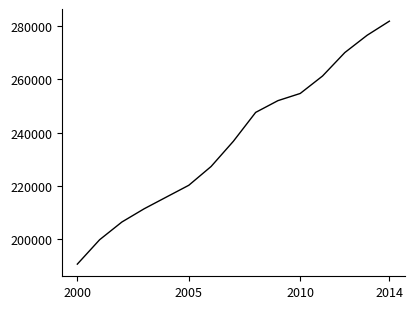

Does the chart have visible grid lines?

No